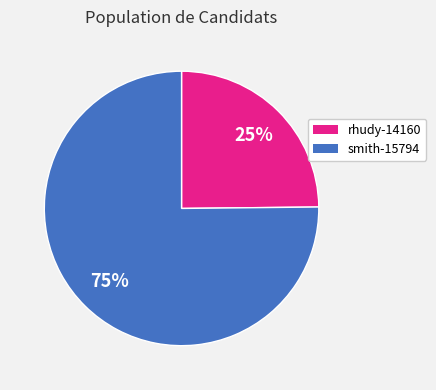

Is the sum of smith-15794 and rhudy-14160 greater than half?

Yes